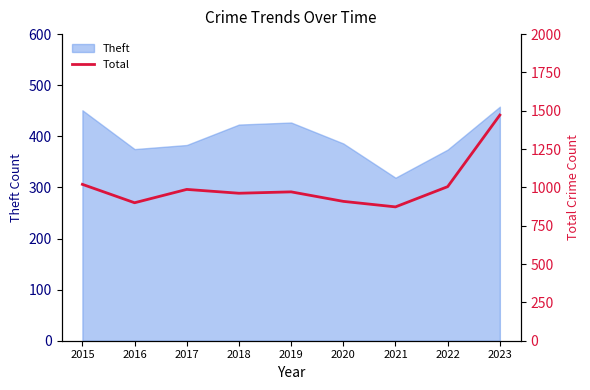

Reading left to right, extract all data points from this chart.

1020	900	987	962	971	909	873	1005	1472